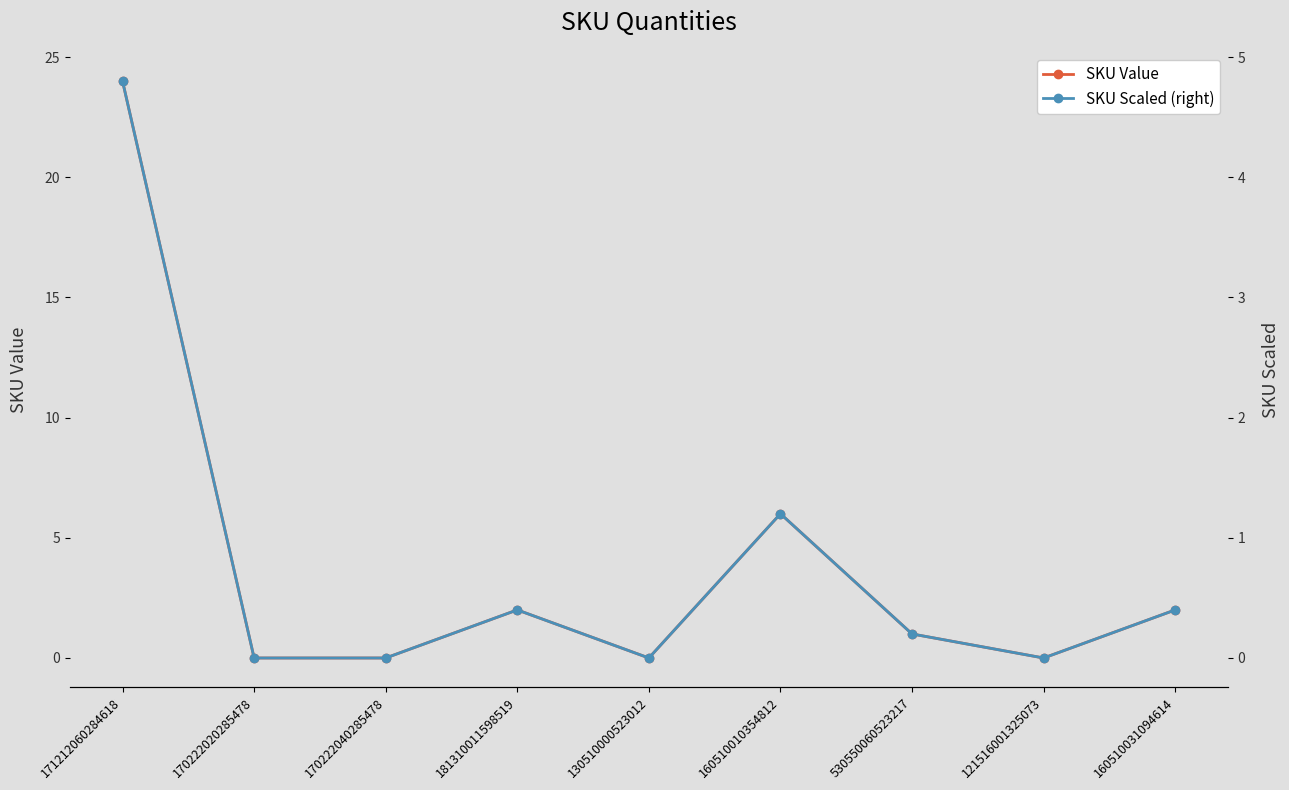

True or false: SKU Scaled (right) has more than 2 points higher than both neighbors.

False